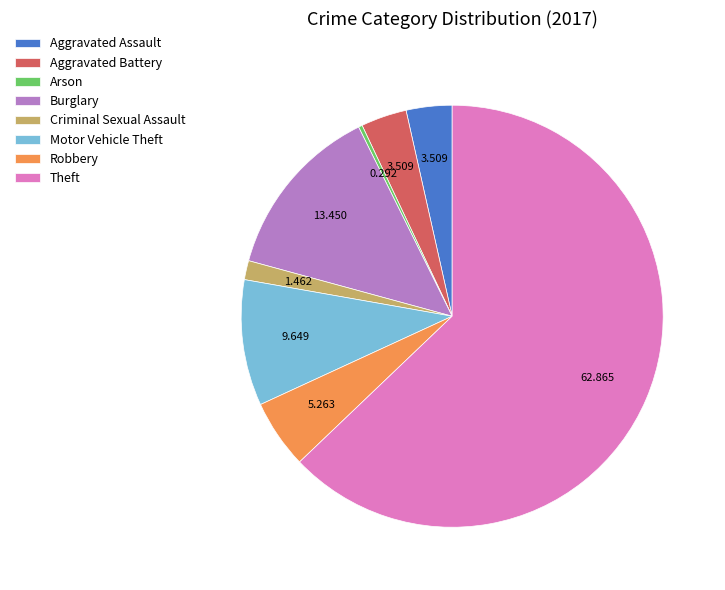

Combined, do Arson and Burglary account for over 50%?

No